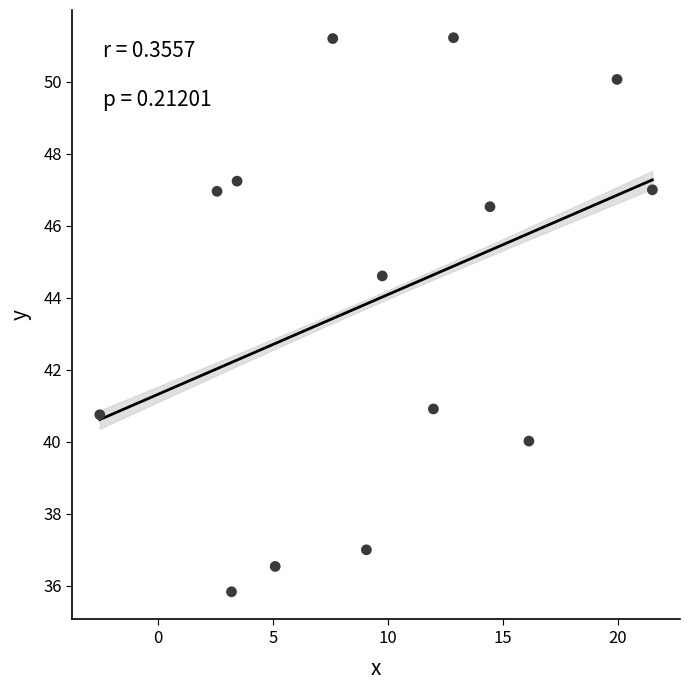

What Y value in the scatter plot is closest to 43?

44.6